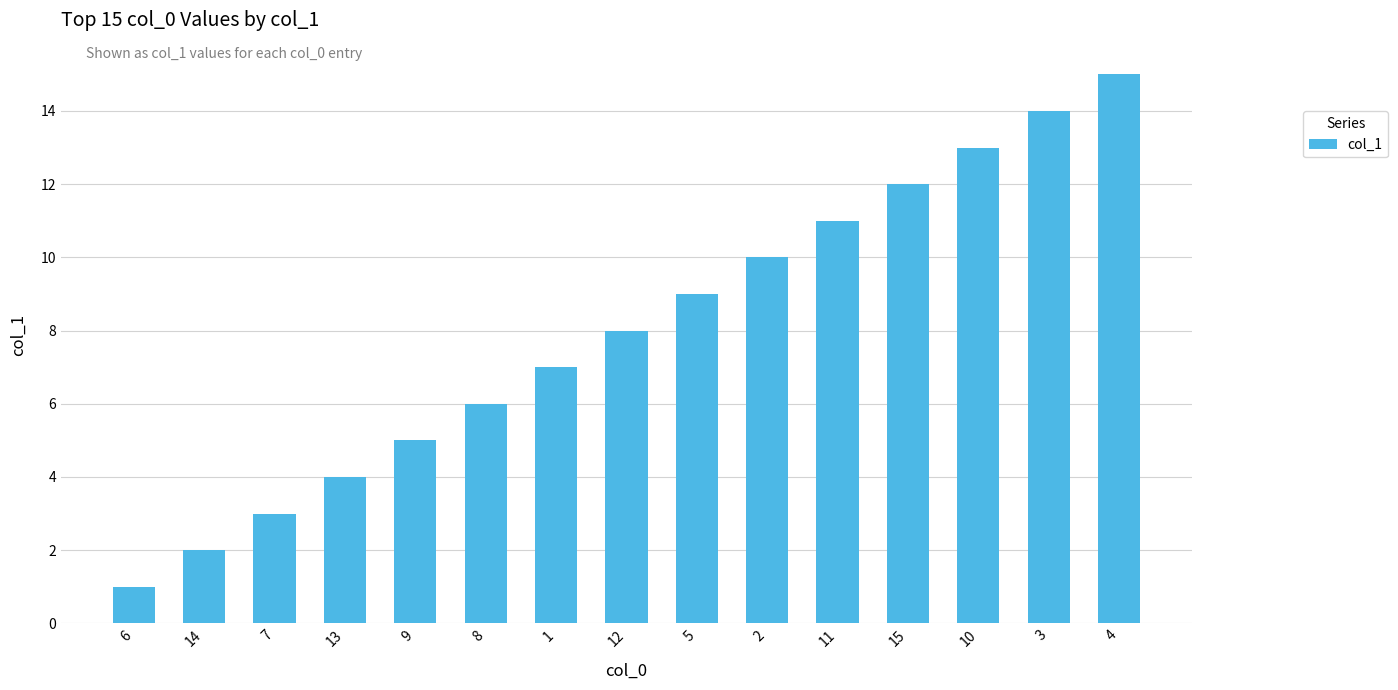

The value at 9 is 3. True or false?

False